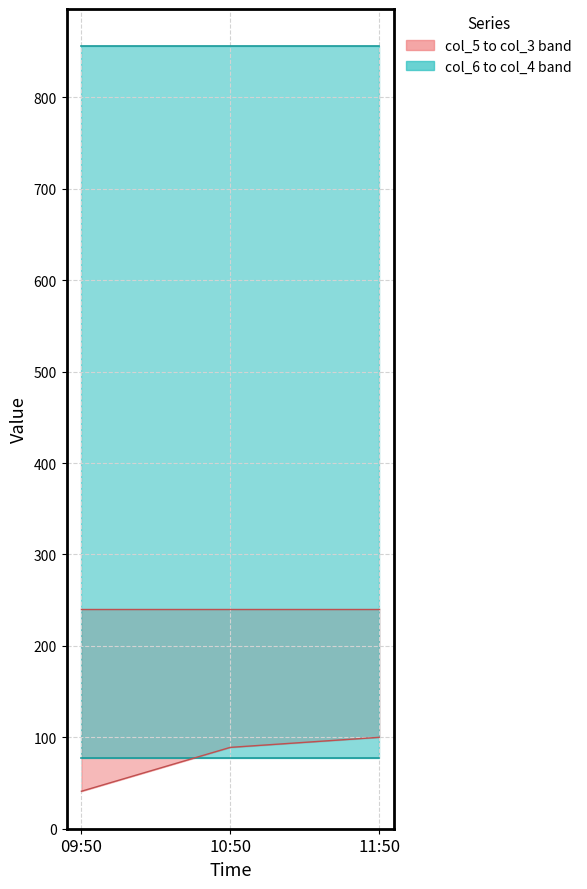

What is the sum of the col_4 values at 09:50 and 11:50?

1712.0